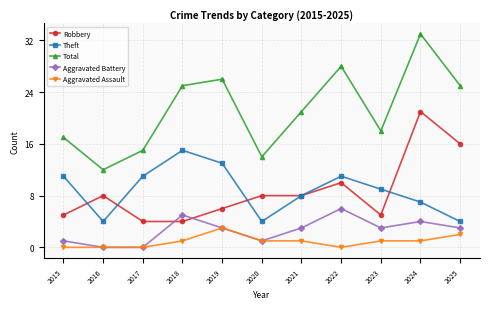

What is the difference between the maximum and minimum values in the Aggravated Battery series?

6